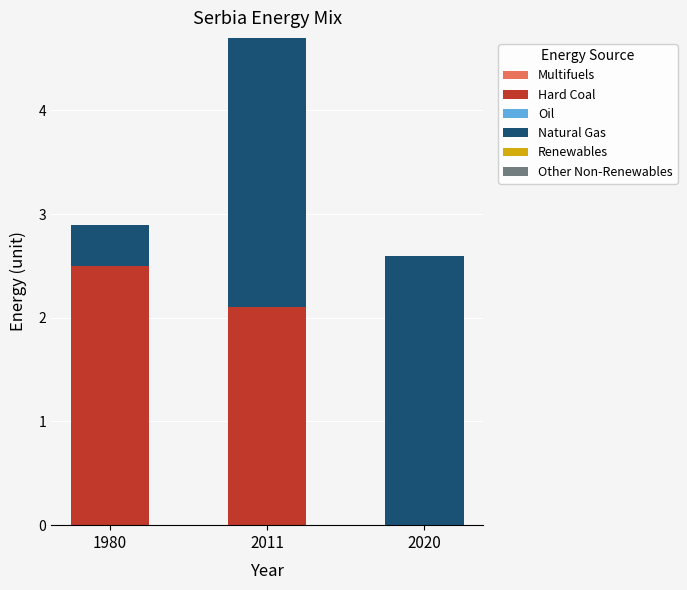

What is the sum of all Hard Coal values?

4.6